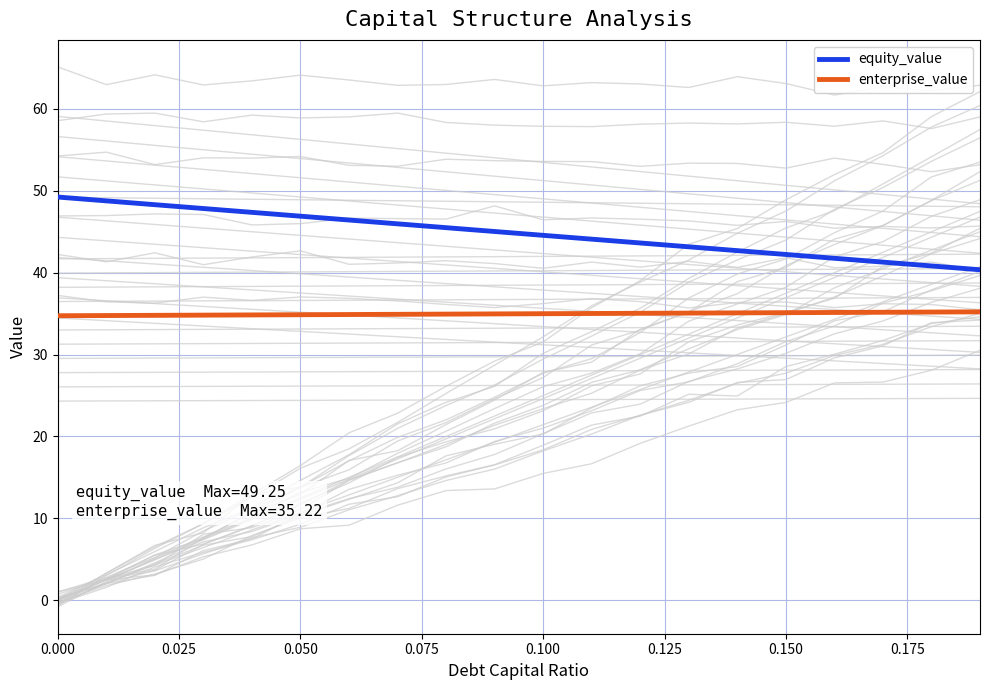

Does the chart display data point markers on the line(s)?

No